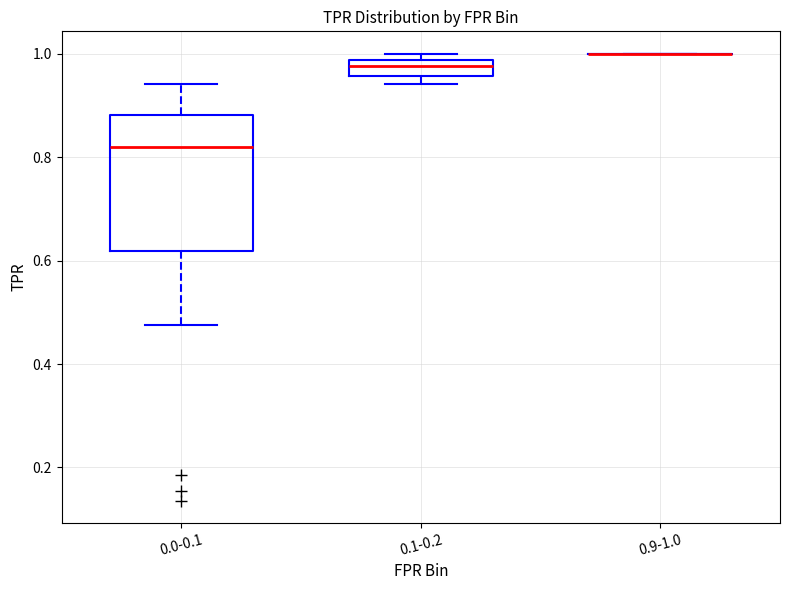

Reading left to right, transcribe this box plot: for each box, give where its median line is, the range the box spans, and where its two whiskers end, as read against the y-axis. The values are not printed on the chart, so give them approximately, as read against the axis.

0.0-0.1: median 0.82, box 0.62 to 0.88, whiskers 0.48 to 0.94
0.1-0.2: median 0.98 (inside the box), box 0.96 to 0.98, whiskers 0.94 to 1.00
0.9-1.0: box collapsed to a line at 1.00, whiskers 1.00 to 1.00